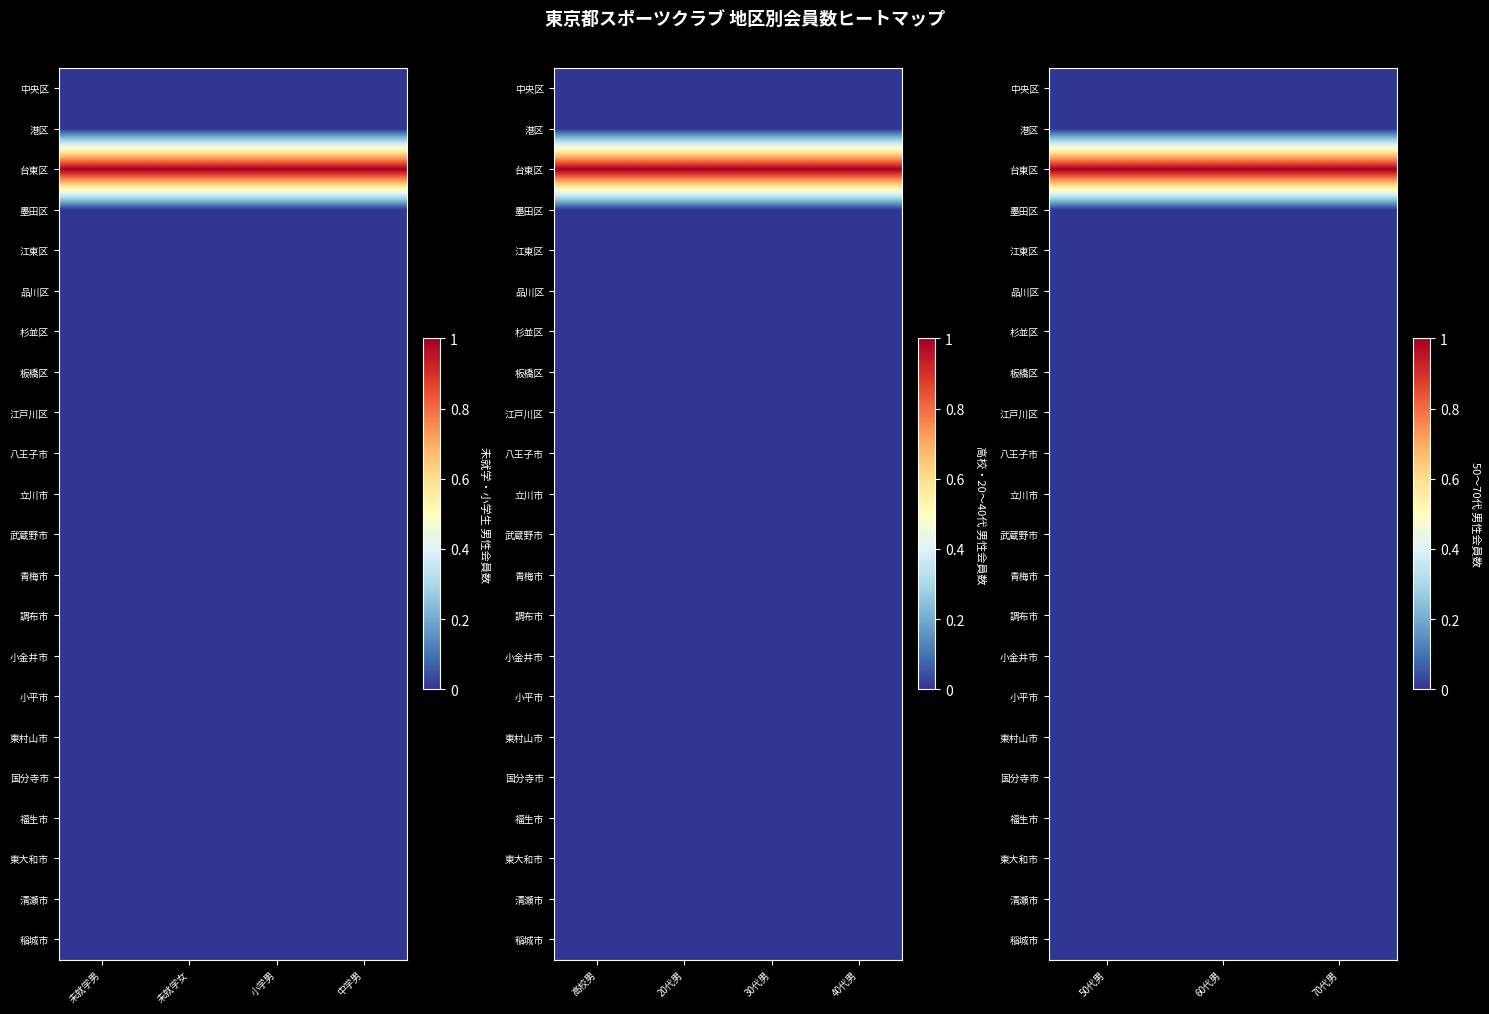

What is the spread (max minus min) of values at 50代男?

1